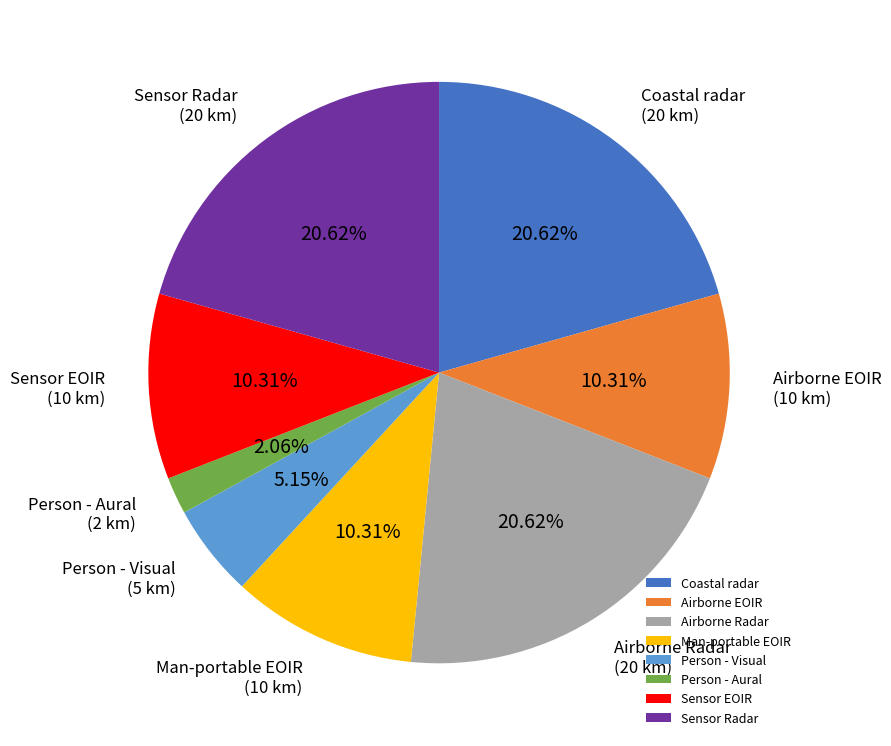

To the nearest percent, what percentage of the pie is Airborne Radar?

21%